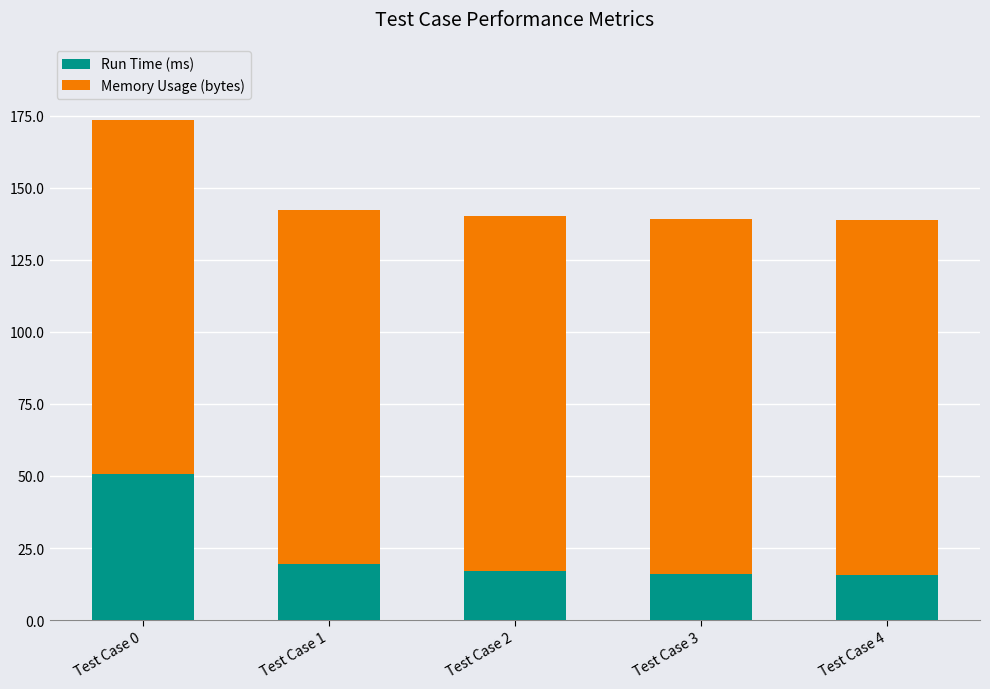

Is it true that Run Time (ms) equals 50.6 at Test Case 0?

True